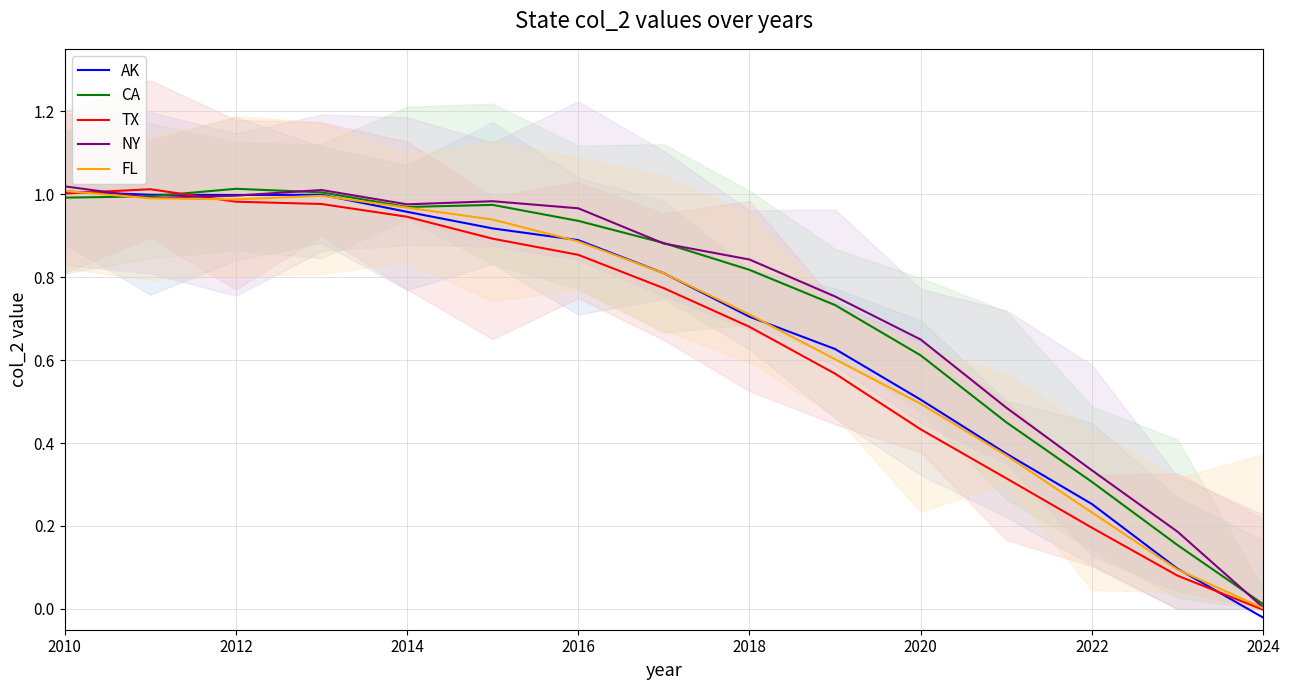

True or false: TX has a value of 0.1 at 2022.

False